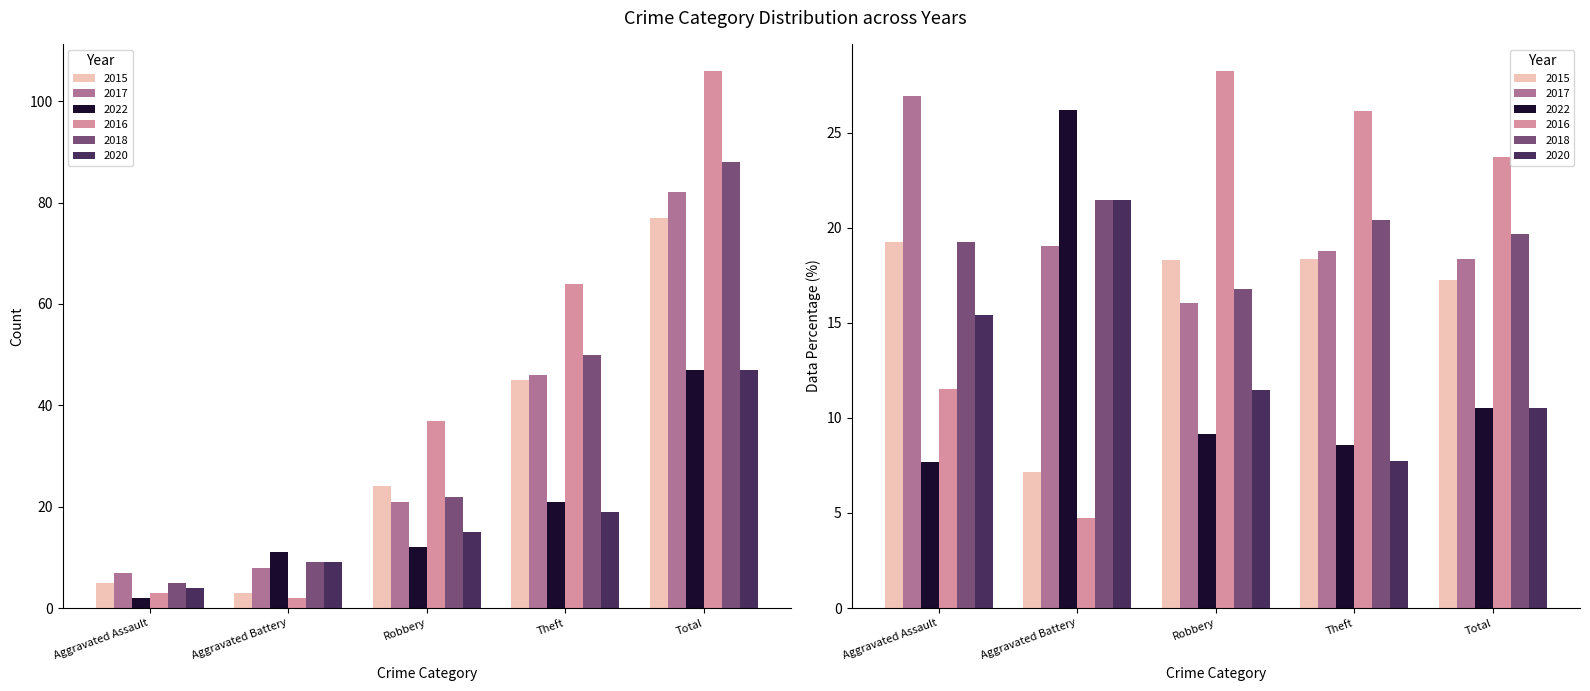

What is the value of the 2022 bar at the 5th from the left?

47